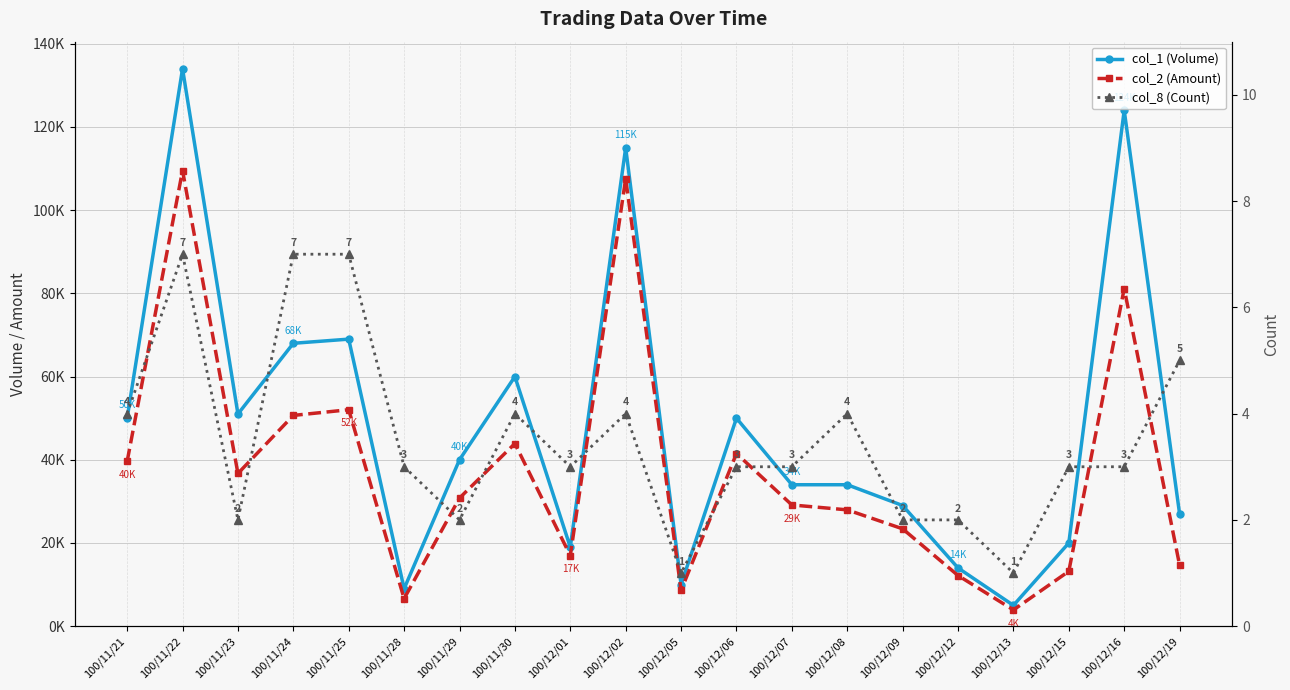

What are all the series names shown in the legend?

col_1 (Volume), col_2 (Amount), col_8 (Count)